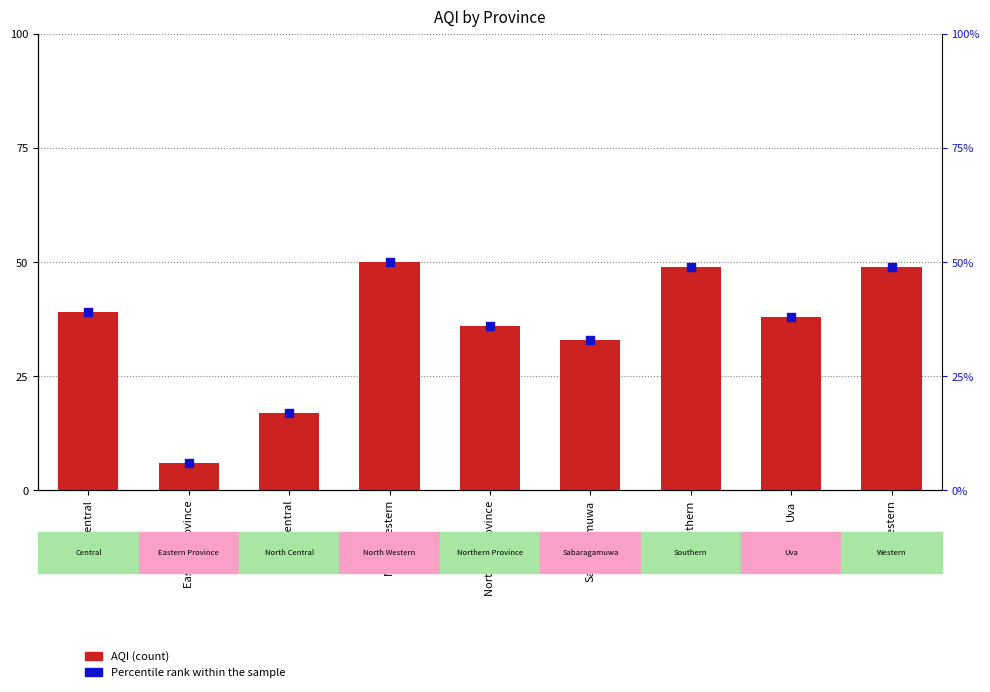

Which series contains the lowest Y value?

AQI